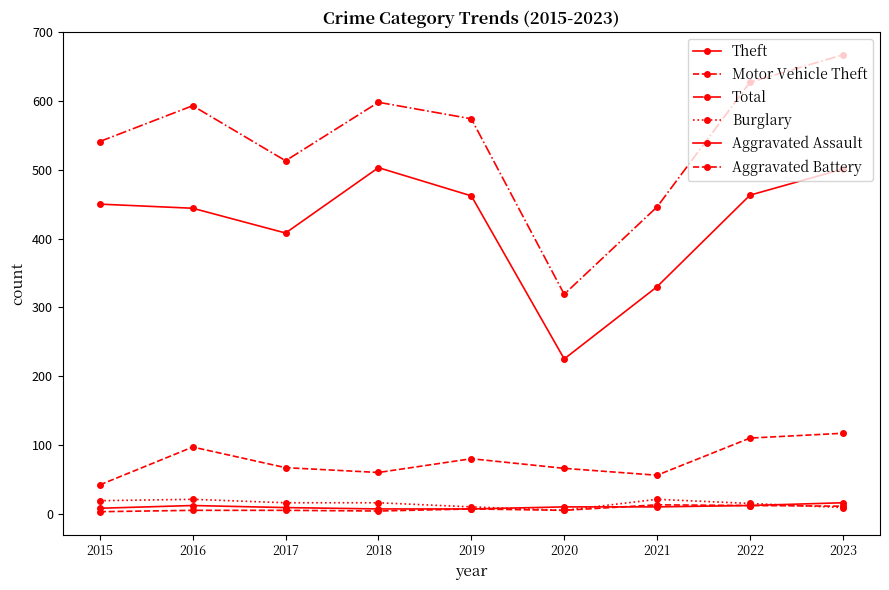

Which series has the largest total across all categories?

Total